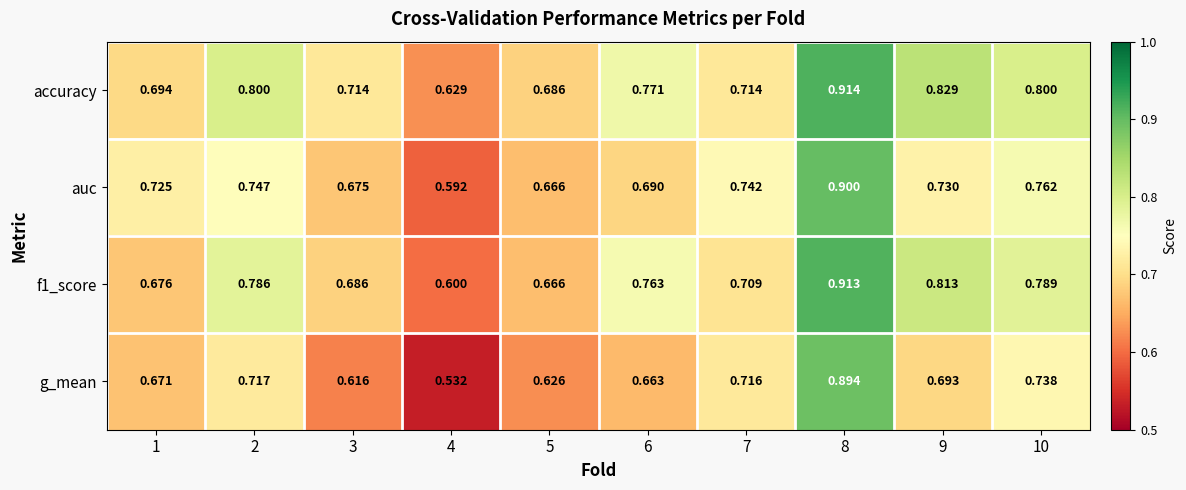

Which series changed the most between 4 and 7?

g_mean